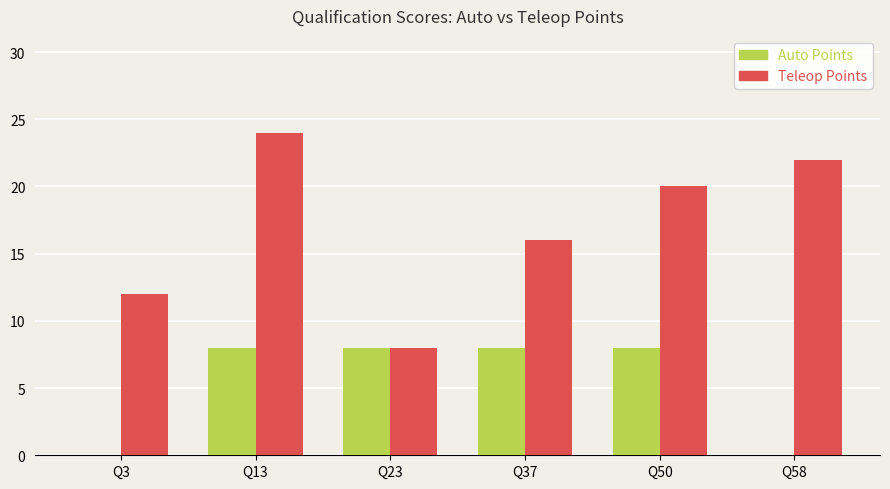

Is it true that Auto Points equals 8 at Q13?

True